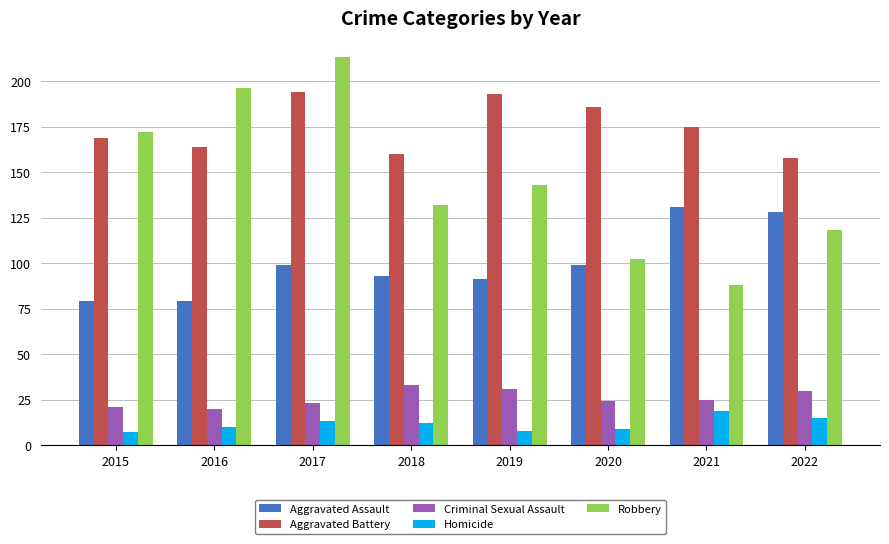

What is the spread (max minus min) of values at 2017?

200